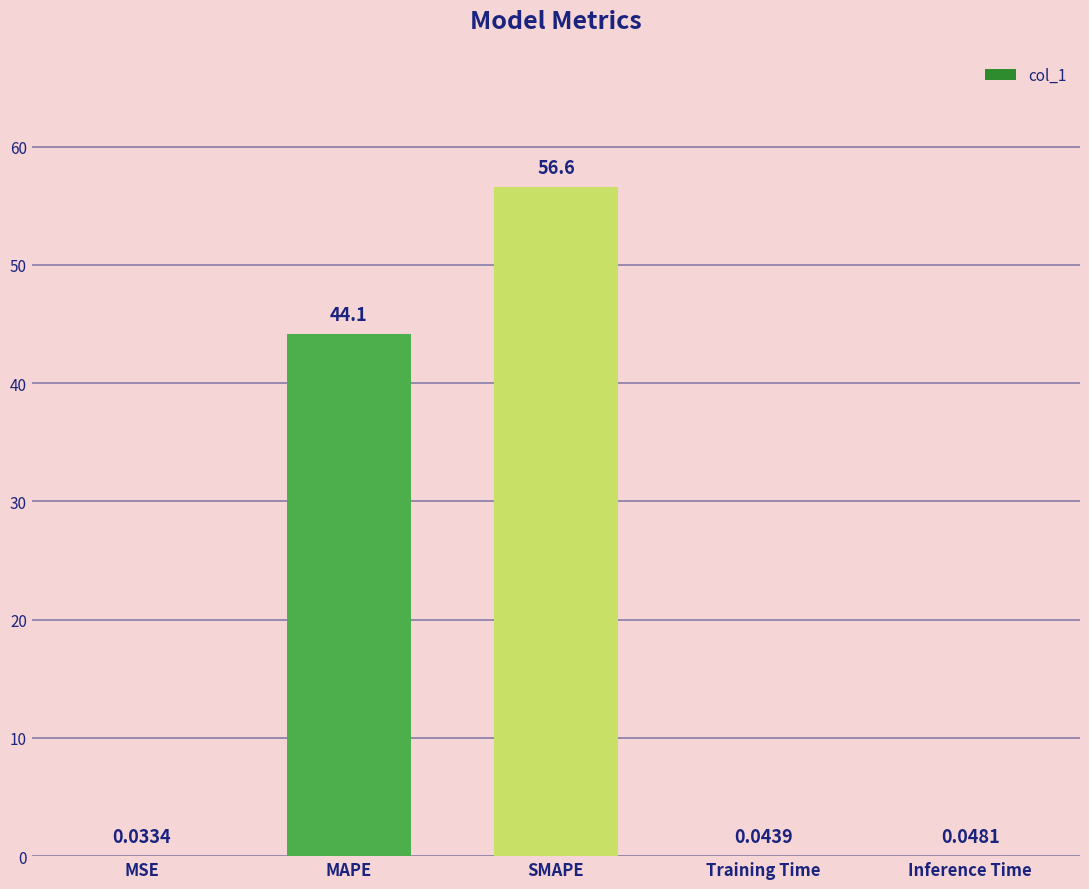

What is the sum of the values at MAPE and SMAPE?

100.7